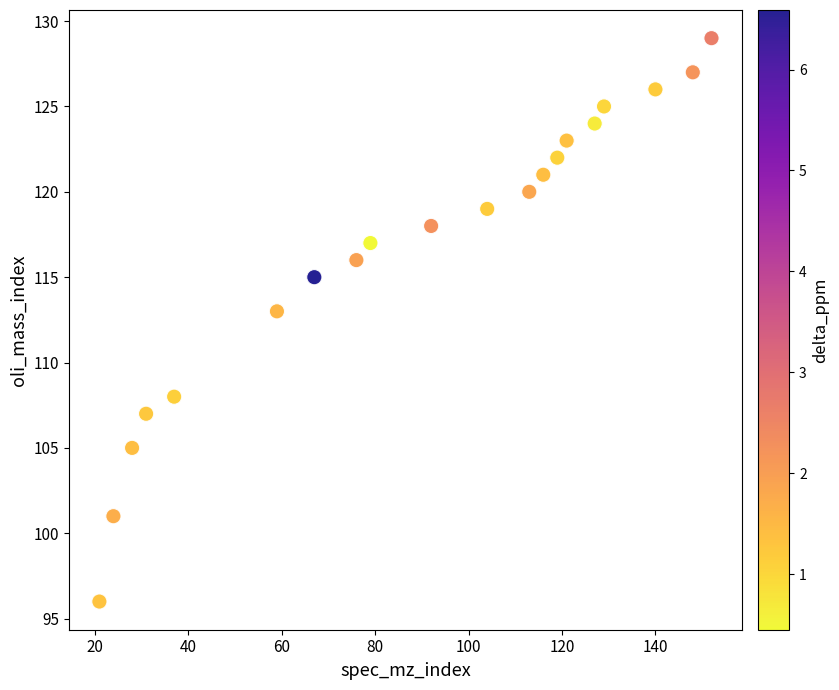

What Y value in the scatter plot is closest to 112?

113